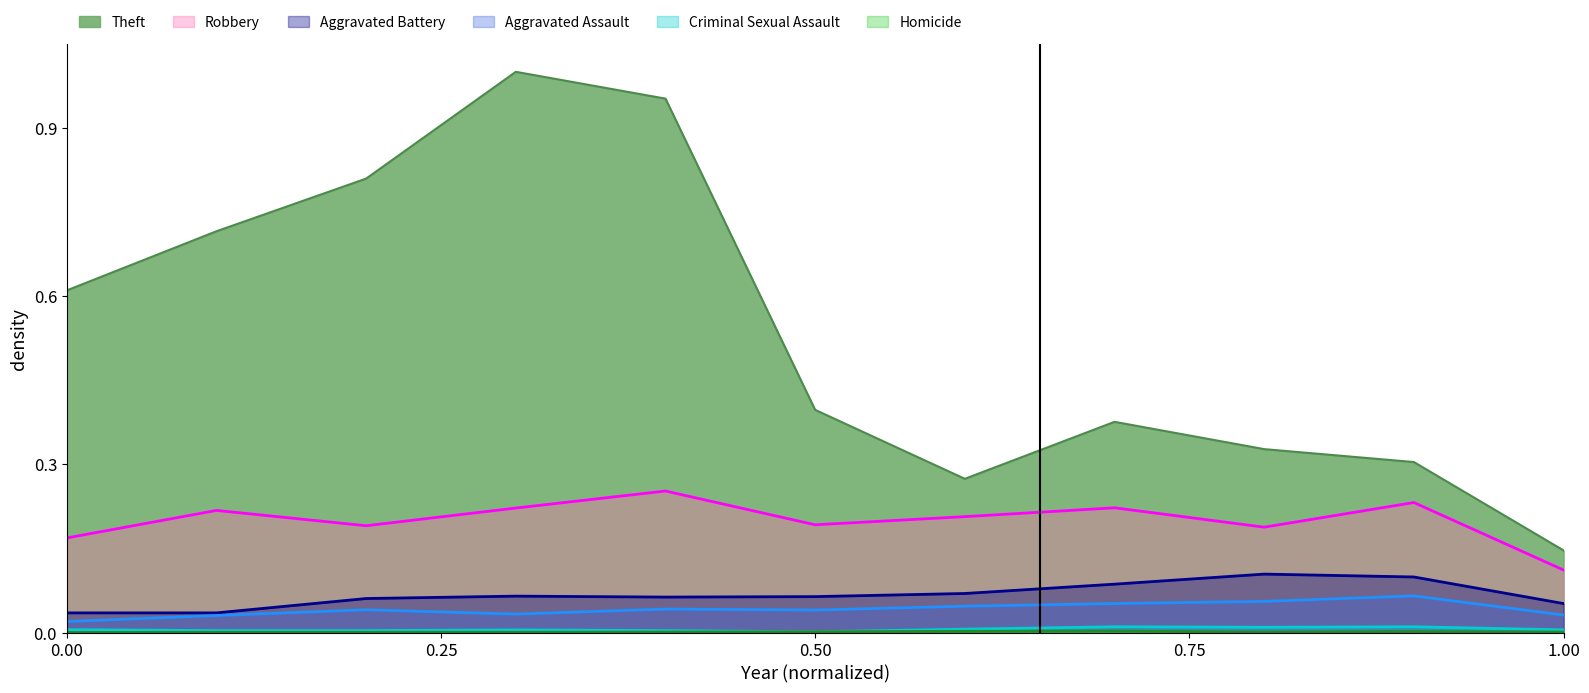

True or false: Aggravated Battery has more than 0 interior local peaks.

True